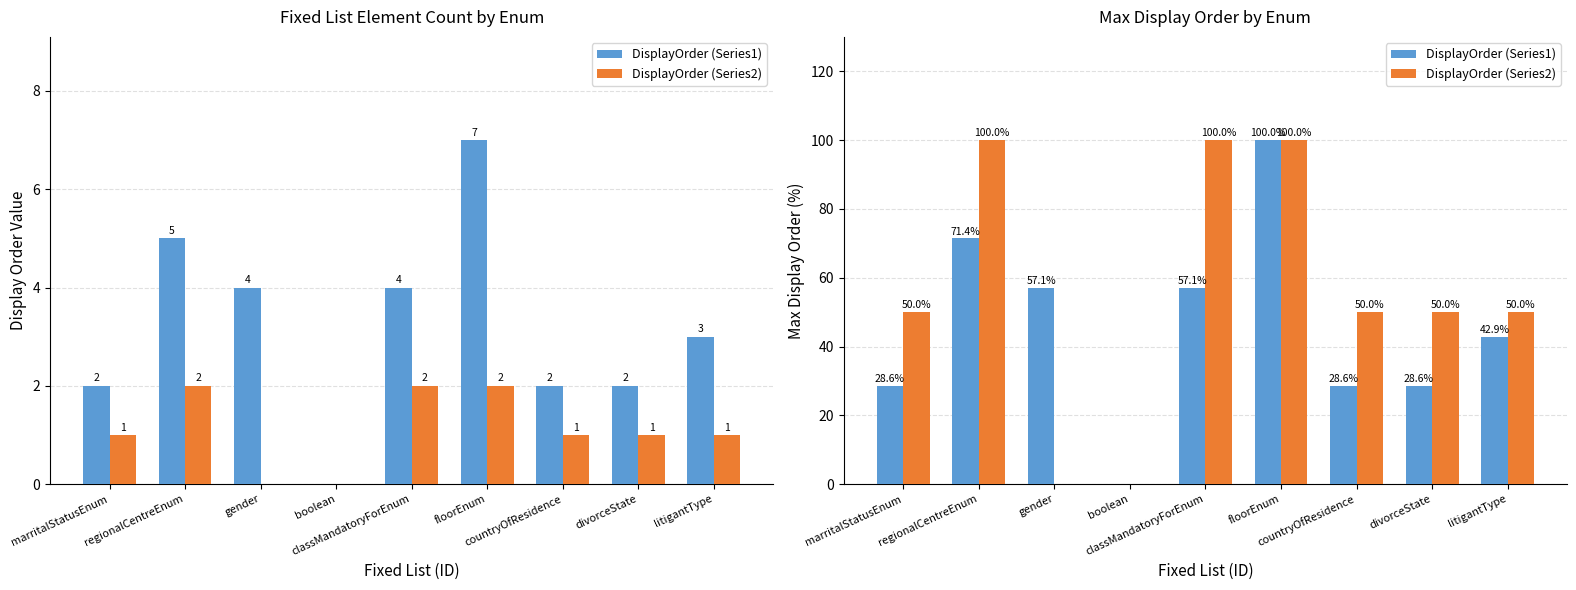

What is the total value across all series at floorEnum?

200.0